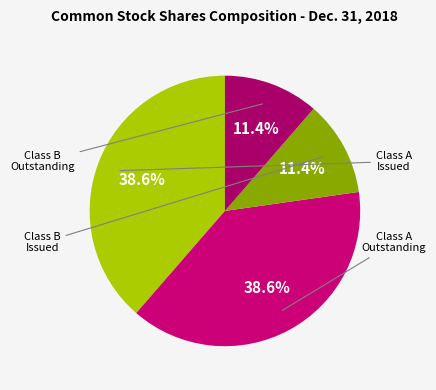

How many segments does this pie chart have?

4